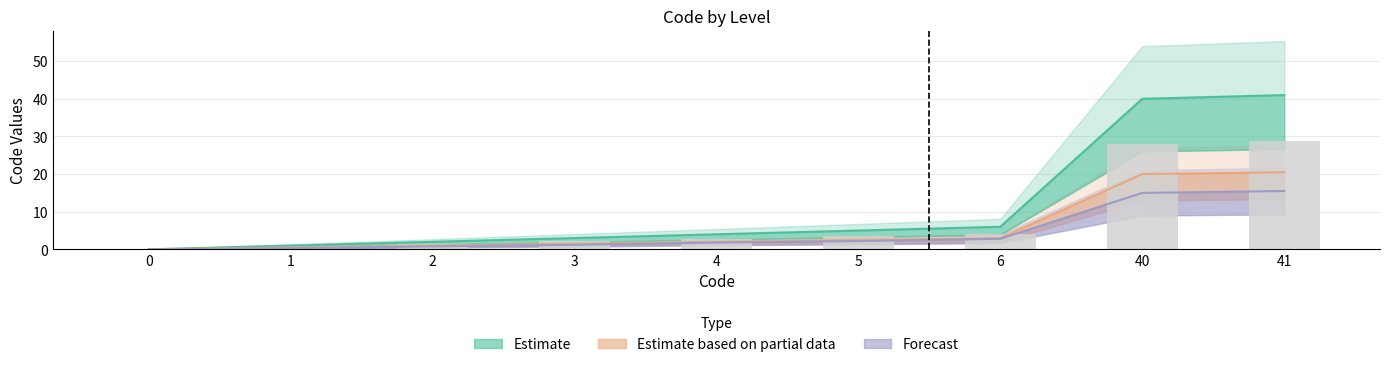

The Forecast series shows 1.8 at 4. True or false?

True